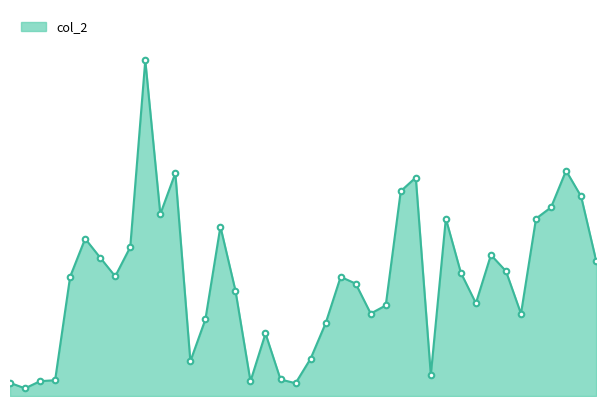

Is this an area chart (filled region under the line)?

Yes